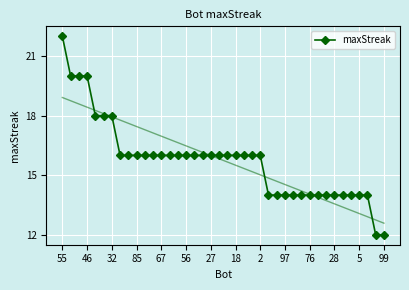

Count the number of data series in this chart.

1